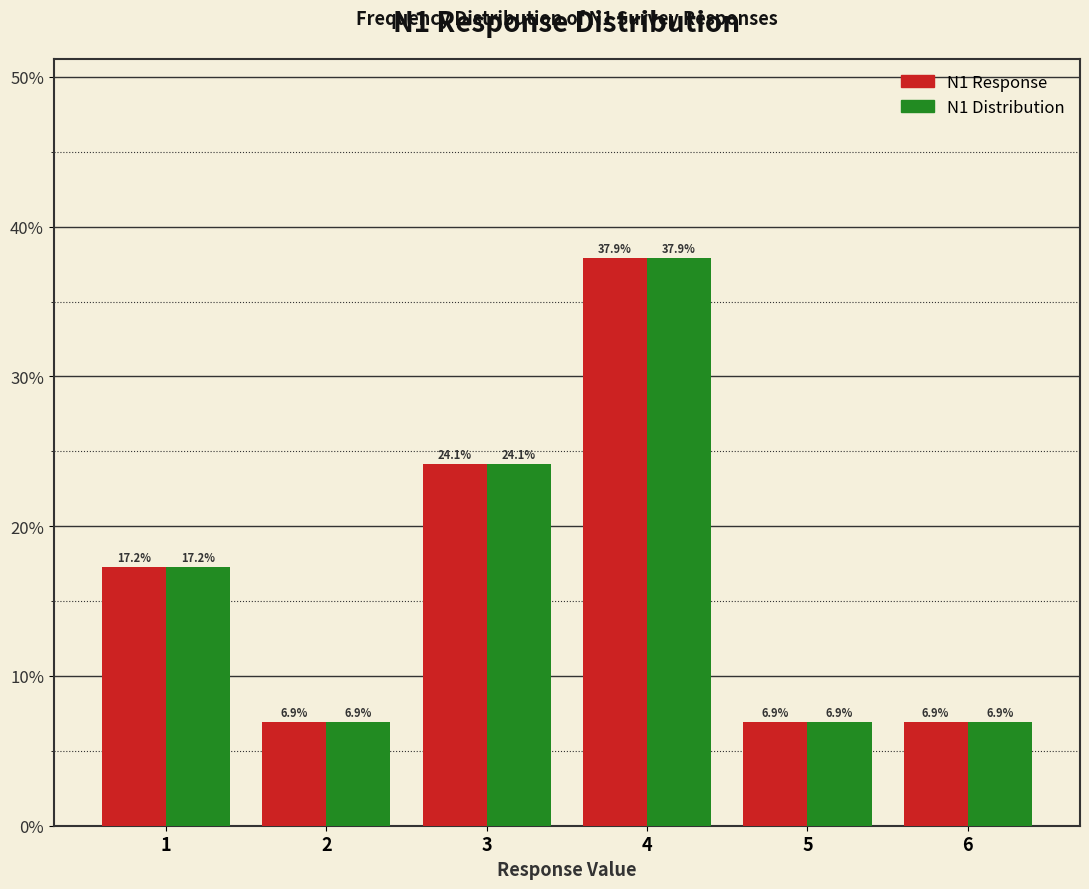

Reading right to left, extract all data points from this chart.

N1 Response: 6.9	6.9	37.9	24.1	6.9	17.2
N1 Distribution: 6.9	6.9	37.9	24.1	6.9	17.2